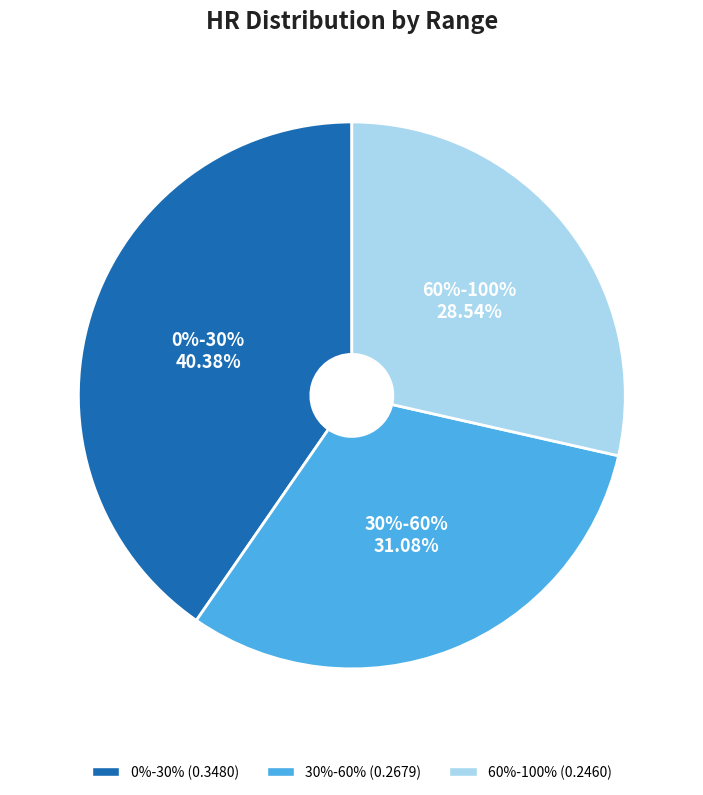

To the nearest percent, what is the combined percentage of 30%-60% and 60%-100%?

60%